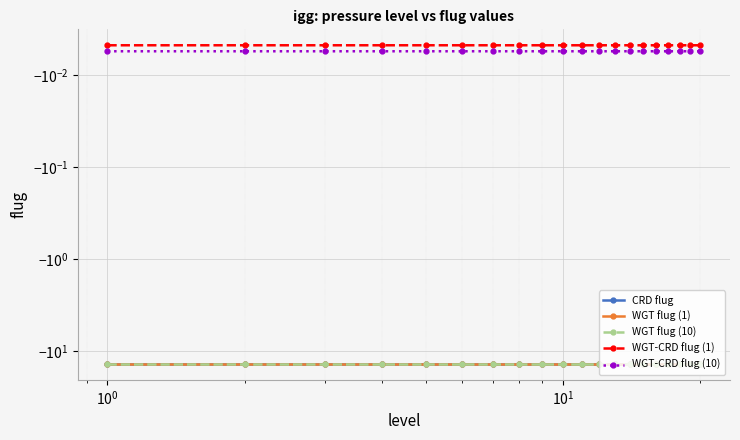

Reading left to right, list all the values displayed in this chart.

CRD flug: -13.8	-13.8	-13.8	-13.8	-13.8	-13.8	-13.8	-13.8	-13.8	-13.8	-13.8	-13.8	-13.8	-13.8	-13.8	-13.8	-13.8	-13.8	-13.8	-13.8
WGT flug (1): -13.9	-13.9	-13.9	-13.9	-13.9	-13.9	-13.9	-13.9	-13.9	-13.9	-13.9	-13.9	-13.9	-13.9	-13.9	-13.9	-13.9	-13.9	-13.9	-13.9
WGT flug (10): -13.9	-13.9	-13.9	-13.9	-13.9	-13.9	-13.9	-13.9	-13.9	-13.9	-13.9	-13.9	-13.9	-13.9	-13.9	-13.9	-13.9	-13.9	-13.9	-13.9
WGT-CRD flug (1): -0.0	-0.0	-0.0	-0.0	-0.0	-0.0	-0.0	-0.0	-0.0	-0.0	-0.0	-0.0	-0.0	-0.0	-0.0	-0.0	-0.0	-0.0	-0.0	-0.0
WGT-CRD flug (10): -0.0	-0.0	-0.0	-0.0	-0.0	-0.0	-0.0	-0.0	-0.0	-0.0	-0.0	-0.0	-0.0	-0.0	-0.0	-0.0	-0.0	-0.0	-0.0	-0.0